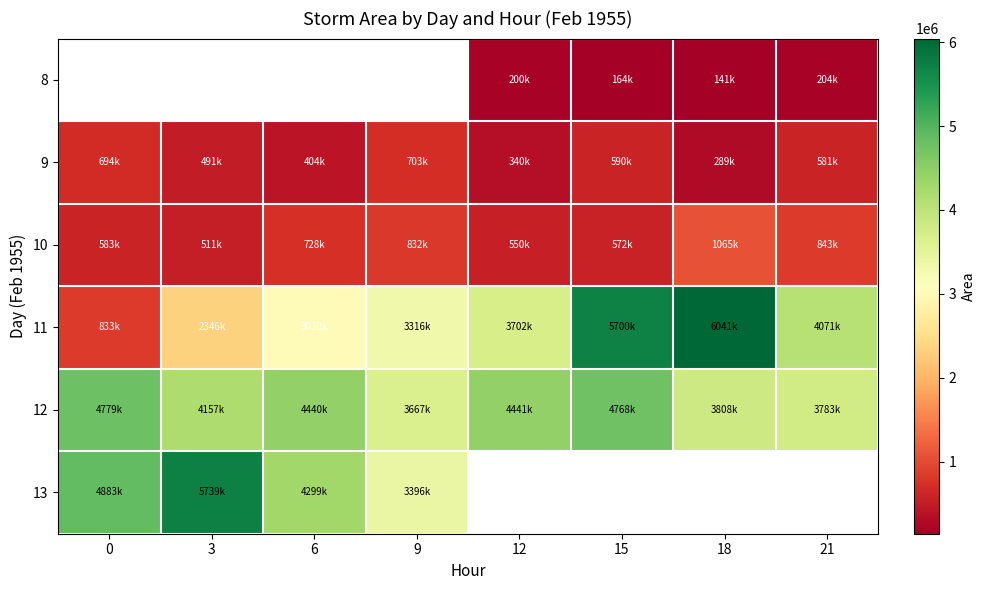

The value of 10 at 6 is 728125.0. True or false?

True